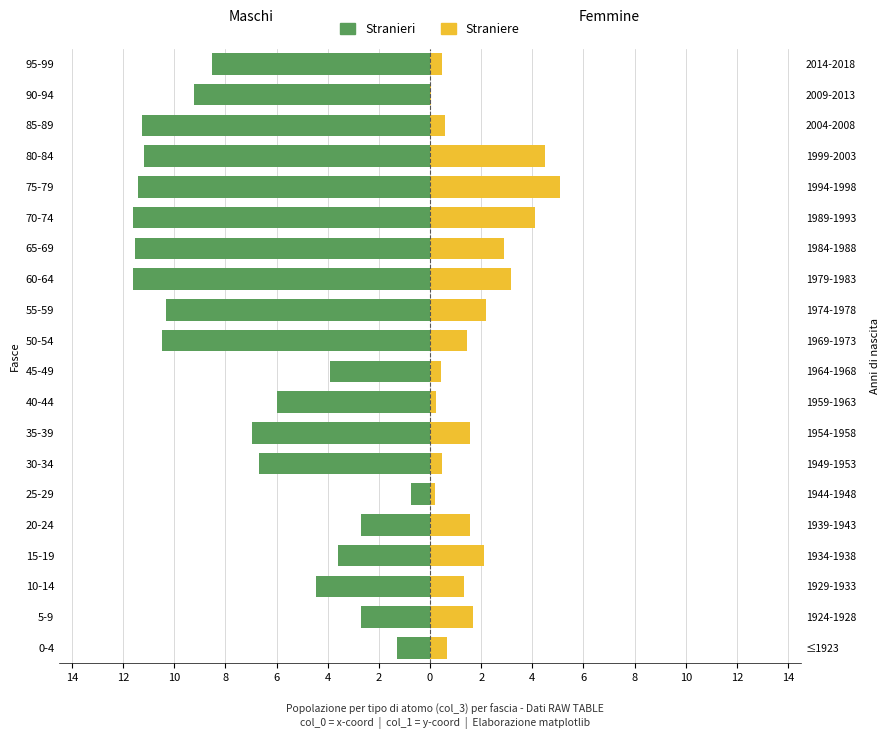

What is the difference between the maximum and minimum values in the Straniere series?

5.1